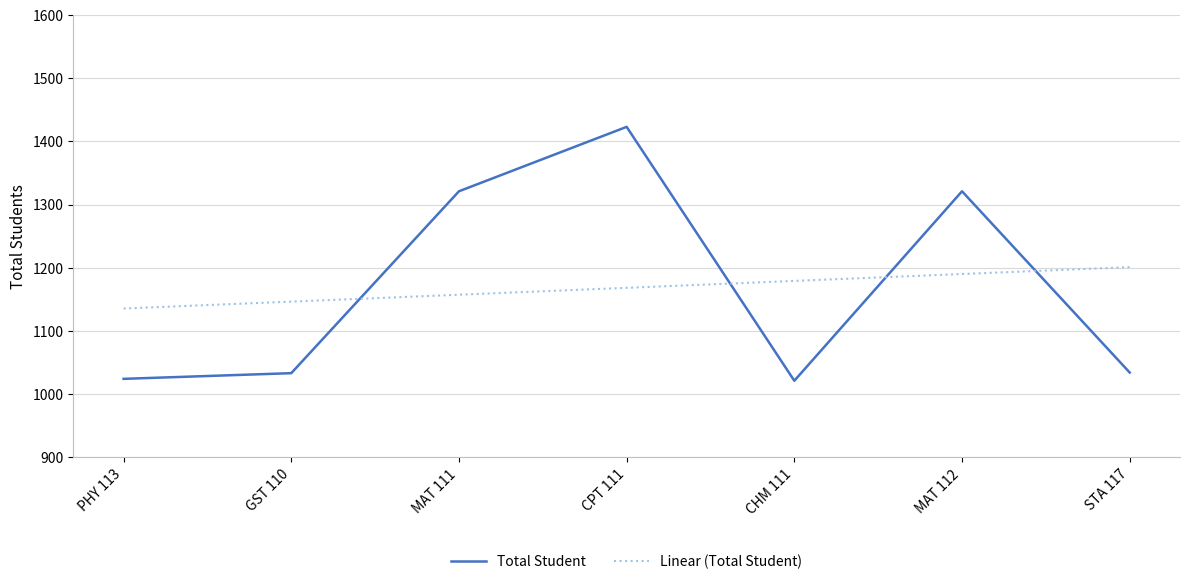

How many times do Linear (Total Student) and Total Student cross each other?

4